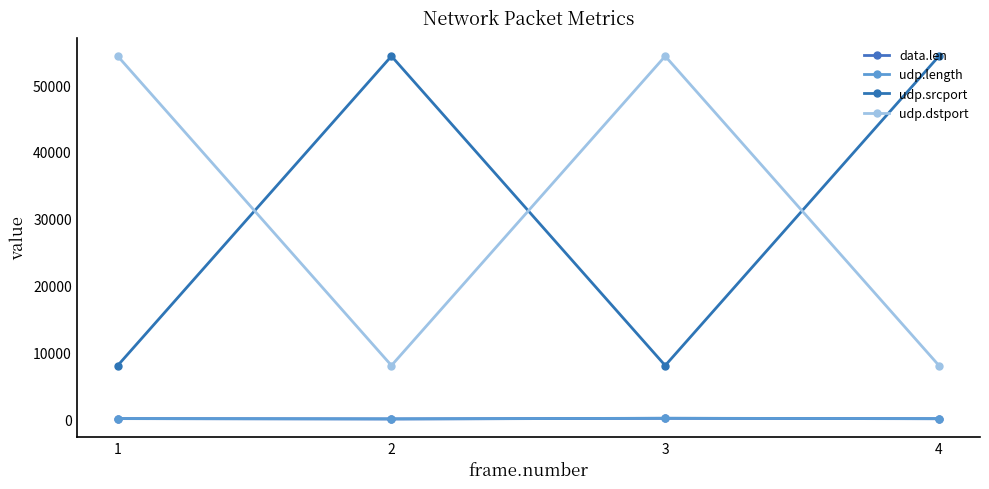

What is the sum of all udp.srcport values?

124748